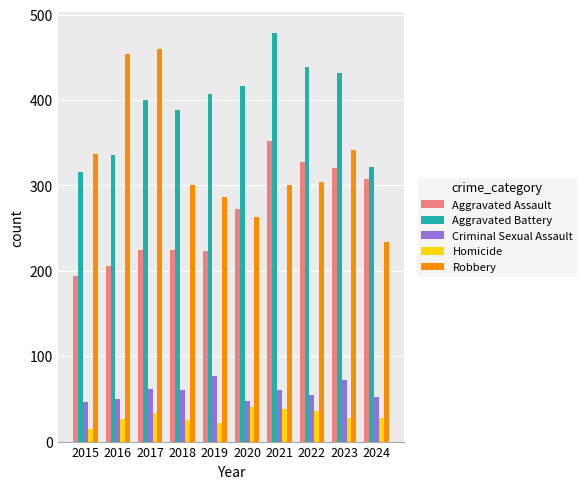

How many distinct data groups are displayed?

5